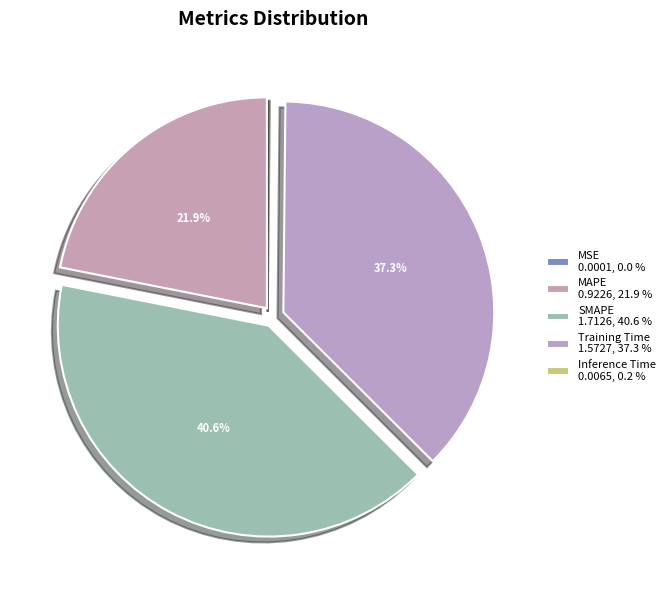

True or false: MAPE accounts for 31% of the total.

False